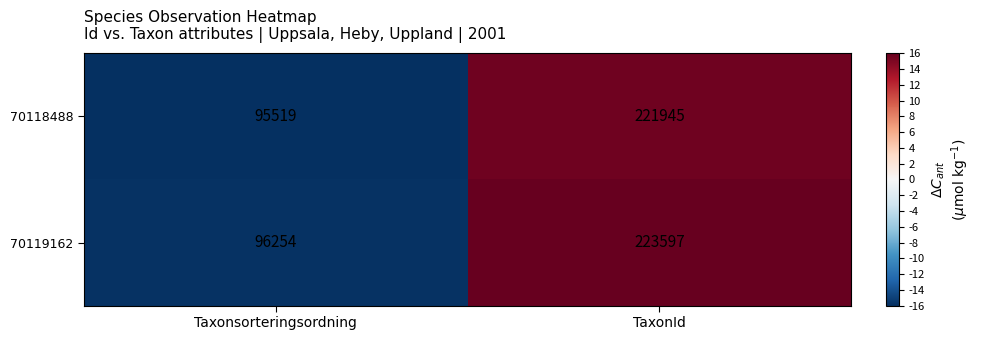

Is the value of 70118488 at Taxonsorteringsordning greater than the value of 70119162 at Taxonsorteringsordning?

No